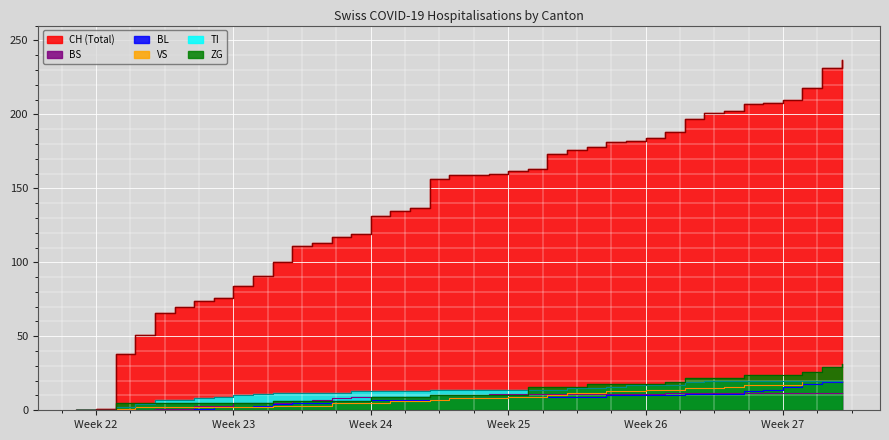

True or false: TI and BS intersect in this chart.

False